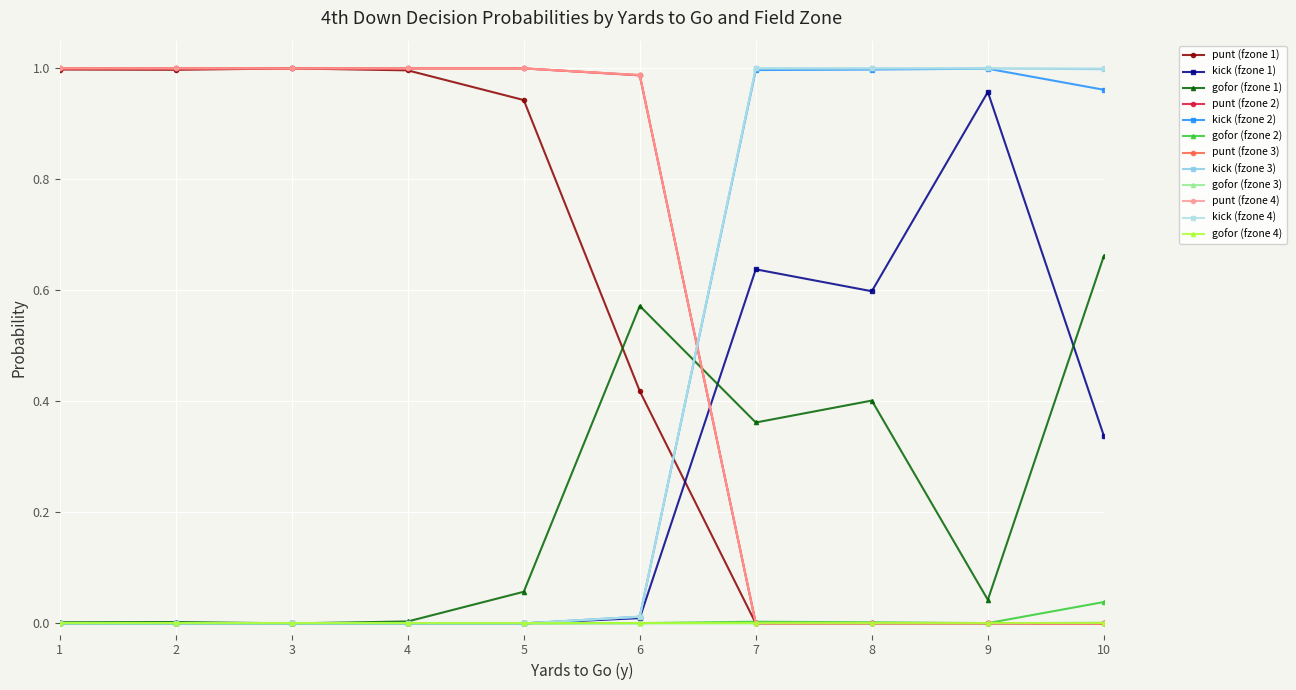

Which has a higher value, 6 or 10?

6